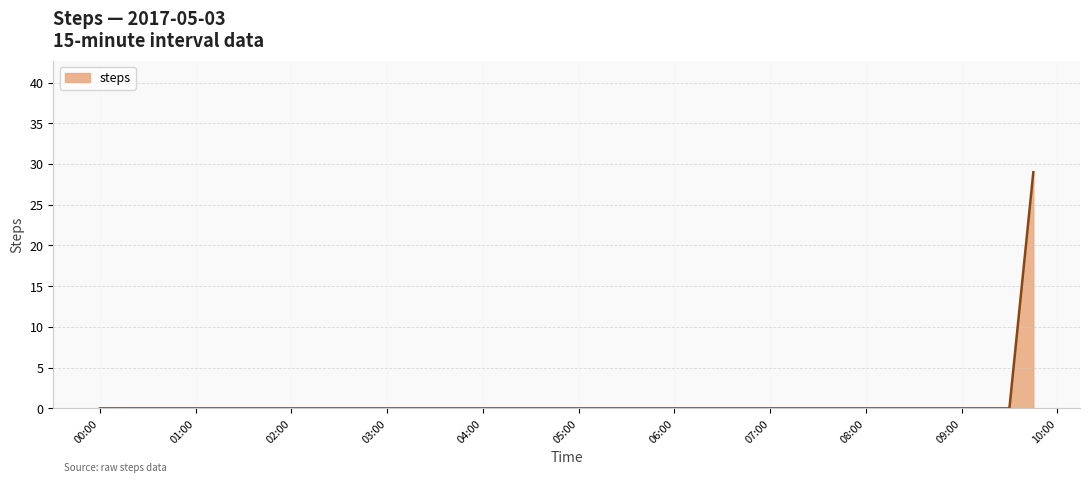

What is the difference between the maximum and minimum values?

29